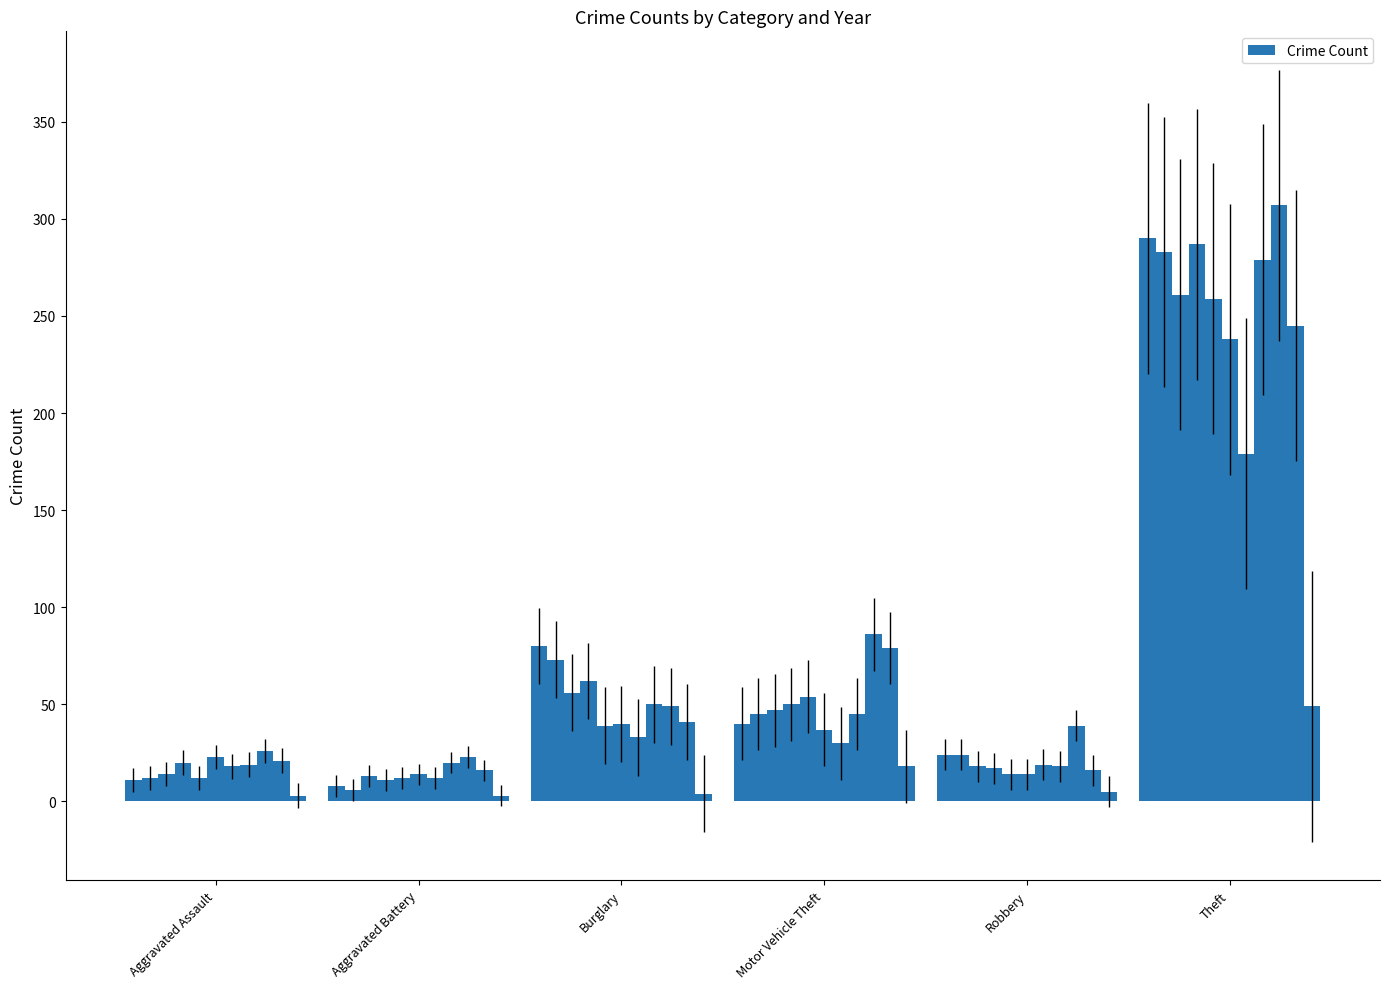

What is the average value?

65